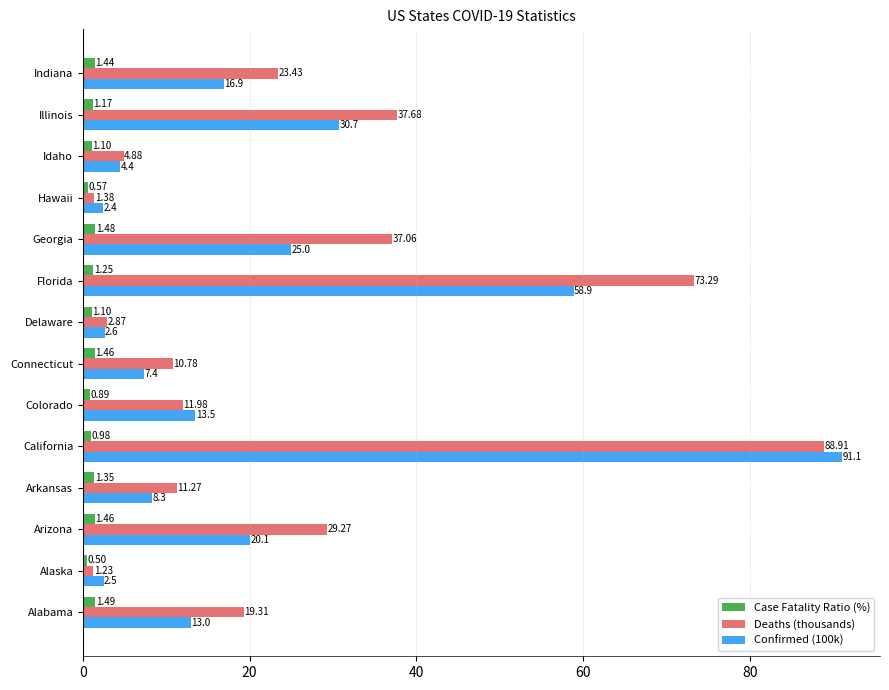

What is the average value of the Deaths (thousands) series?

25.2